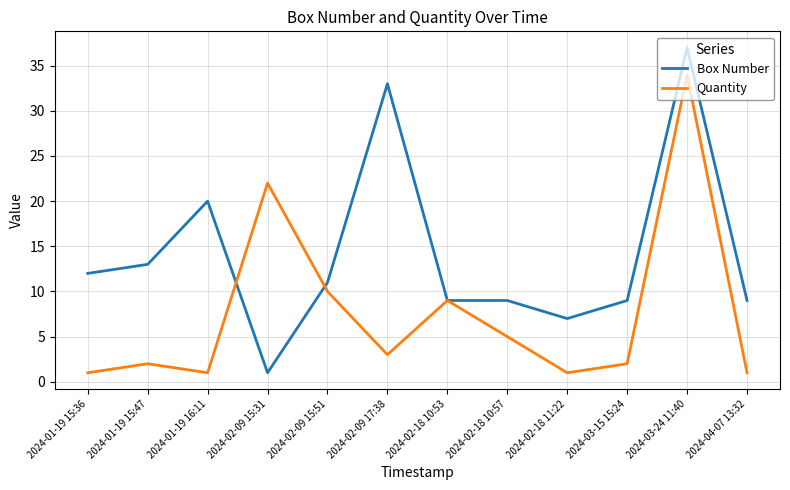

Does the chart display data point markers on the line(s)?

No